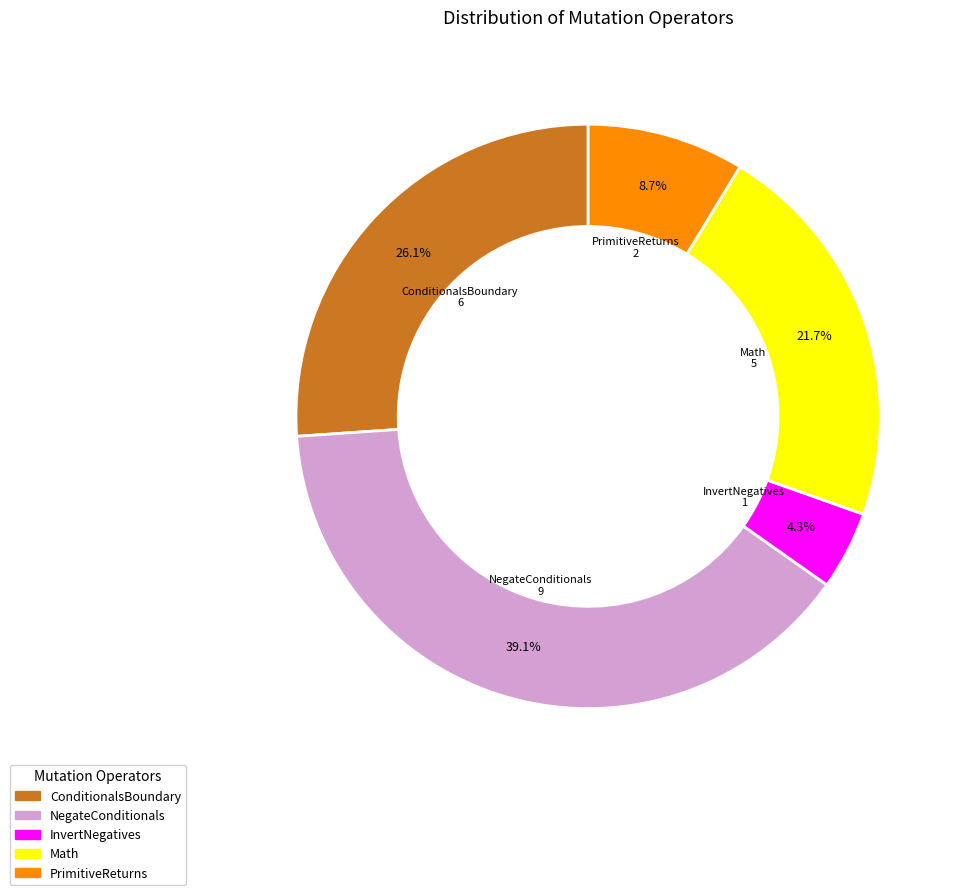

How many slices are in this pie chart?

5